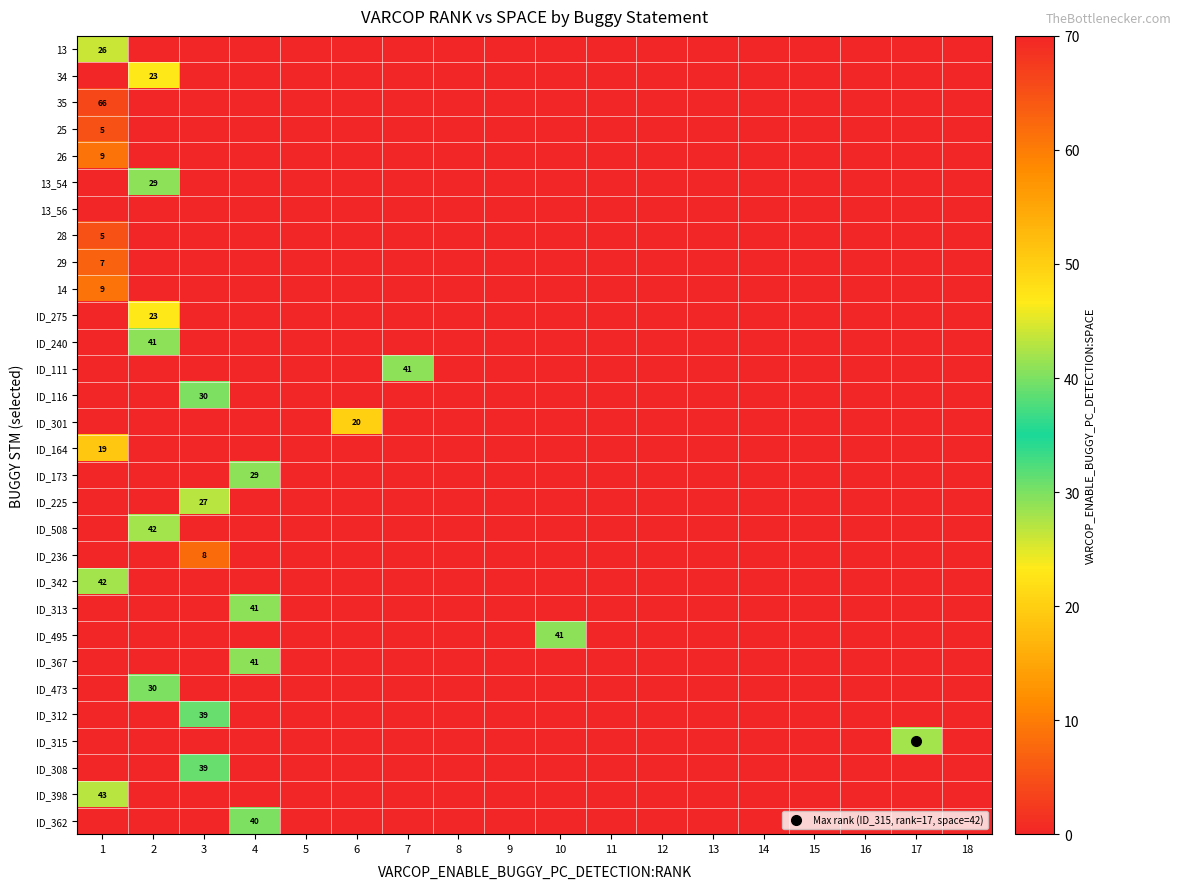

Is the value of 13_54 at 6 greater than the value of 26 at 15?

No